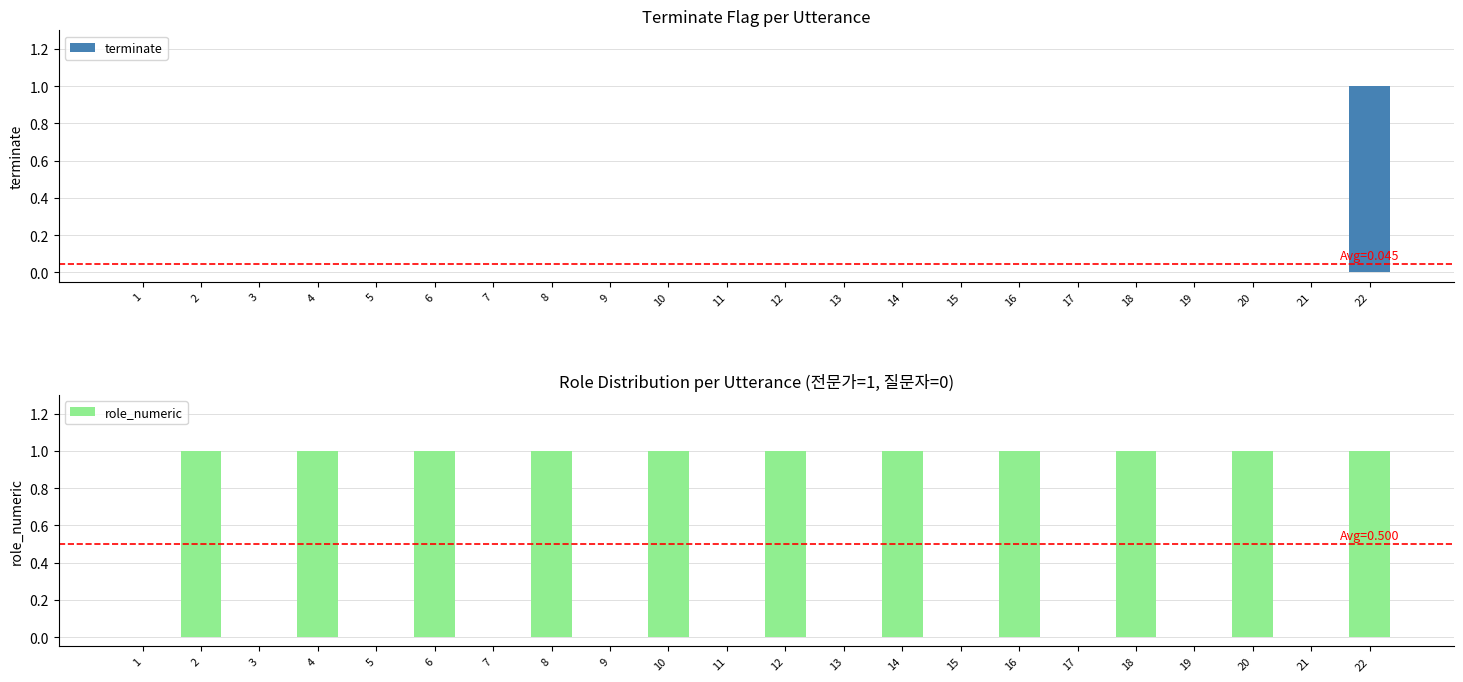

What are all the series names shown in the legend?

terminate, role_numeric